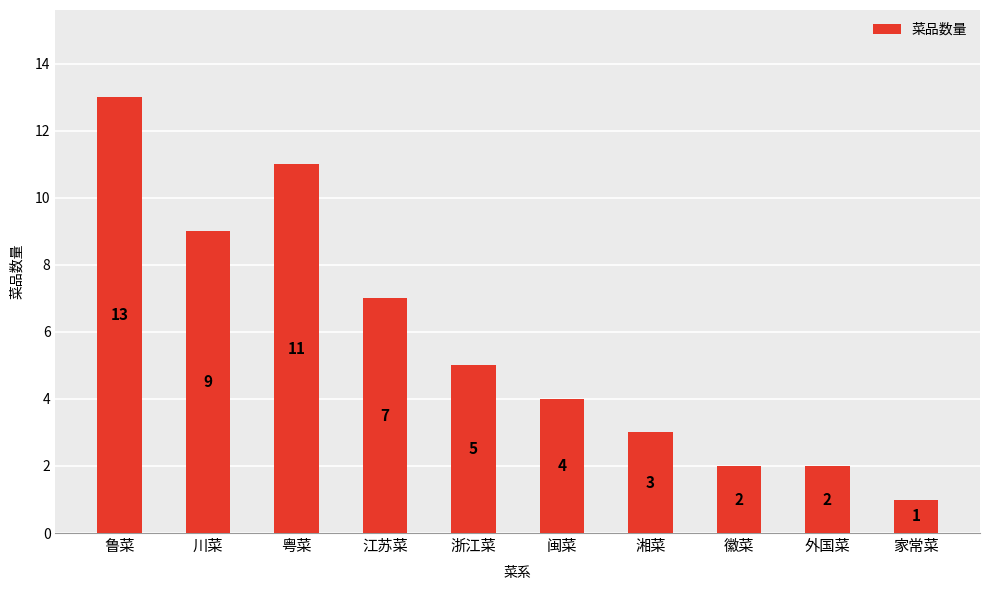

Reading left to right, what are all the values shown in this chart?

13	9	11	7	5	4	3	2	2	1